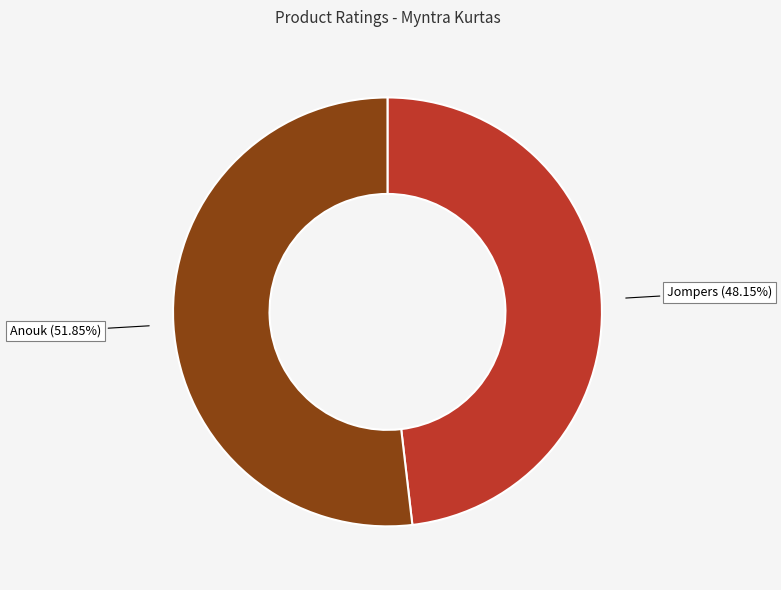

Is there any slice that represents more than half of the pie?

Yes